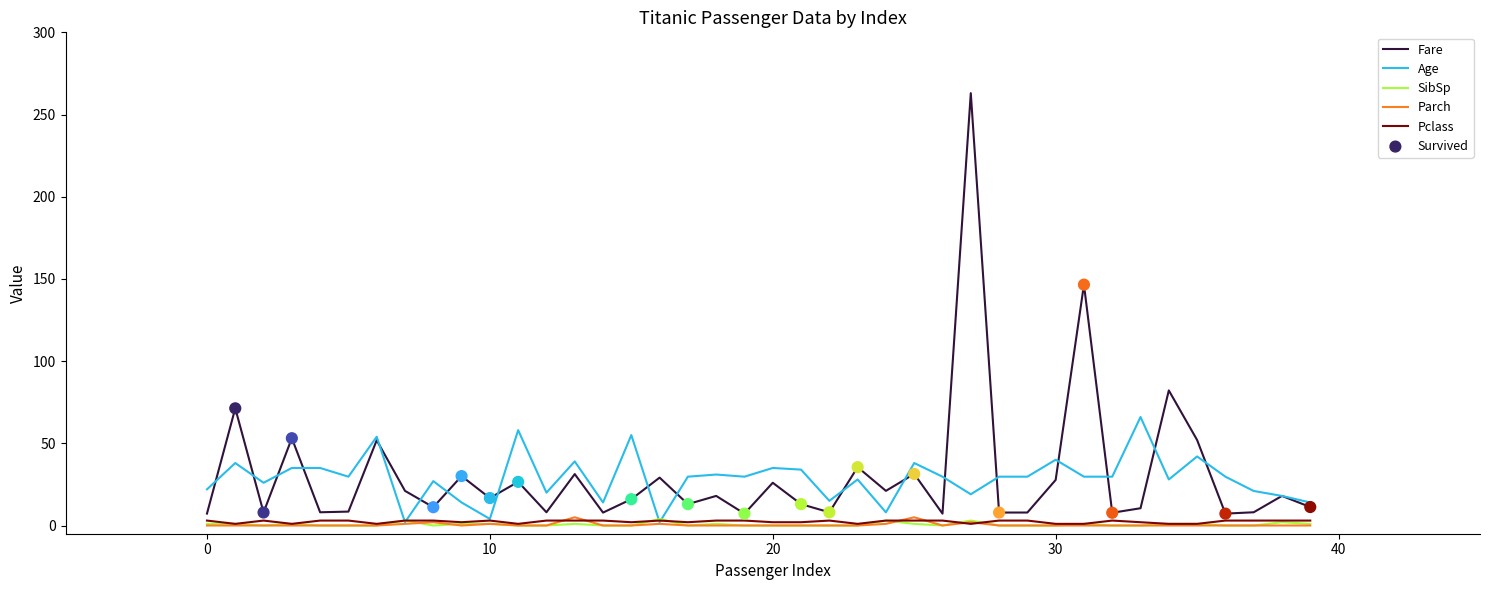

Is this an area chart (filled region under the line)?

No